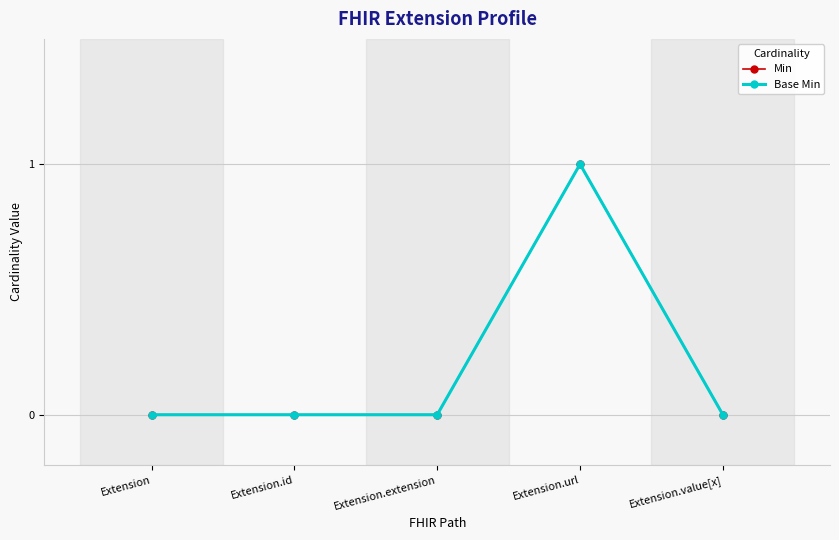

Reading right to left, what are all the values shown in this chart?

Min: 0	1	0	0	0
Base Min: 0	1	0	0	0